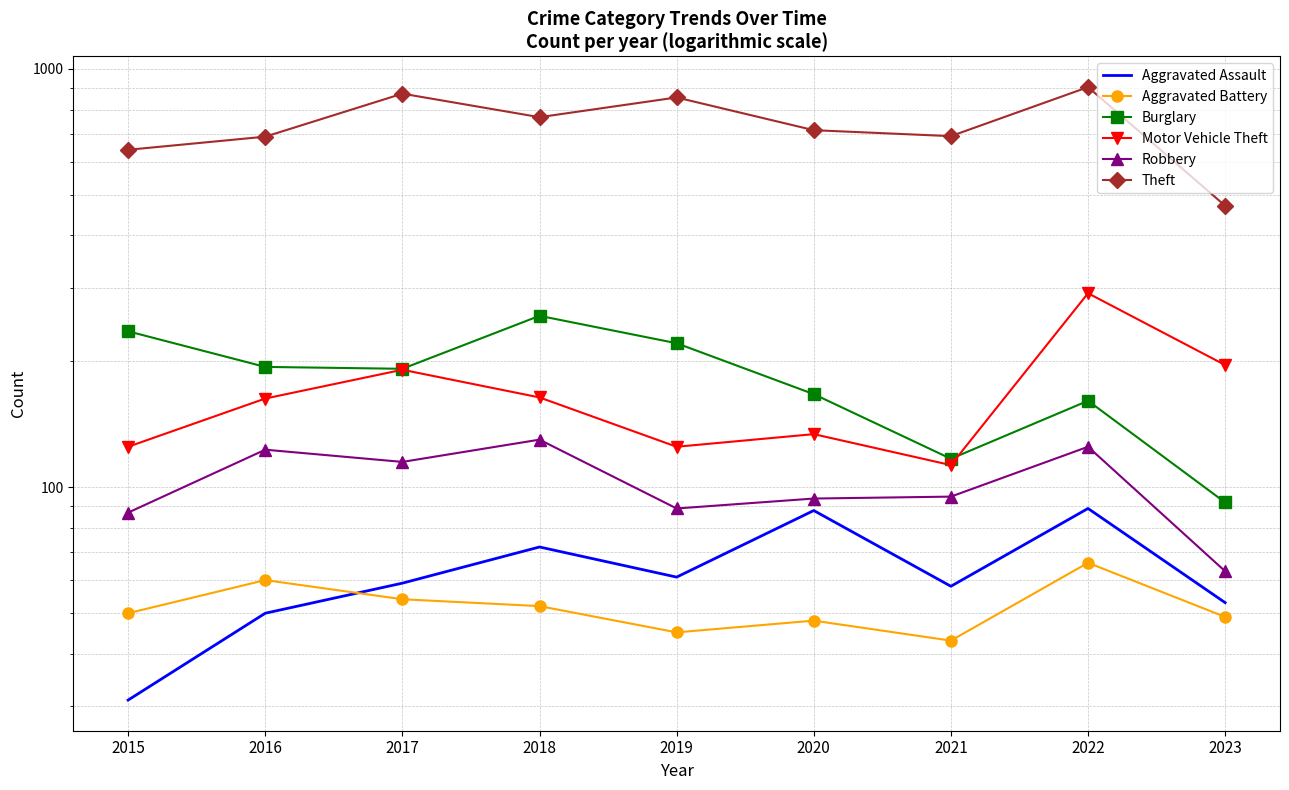

At how many categories does at least one series exceed 499?

8